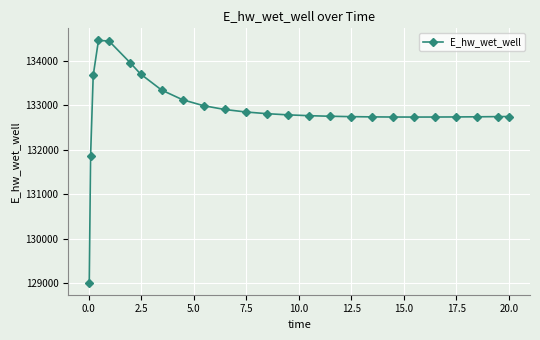

What is the difference between the maximum and minimum values?

5451.1